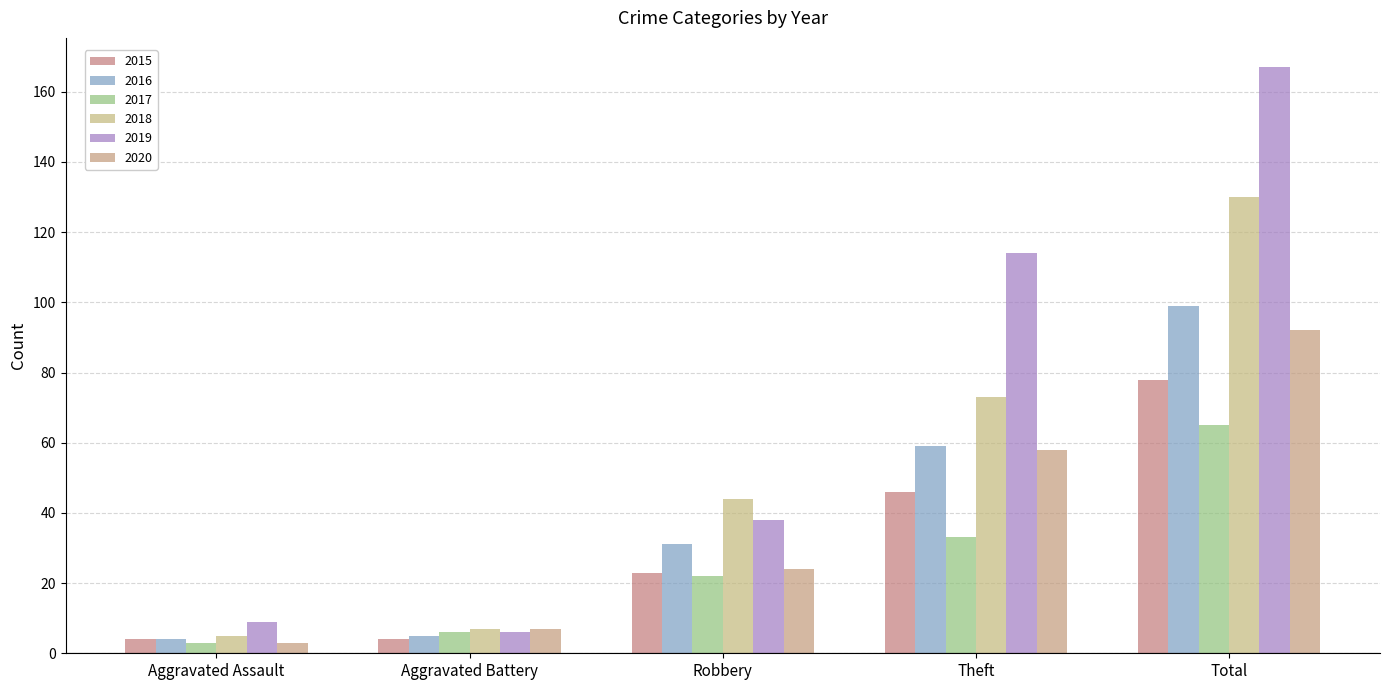

Are the bars grouped side by side (vs. stacked)?

Yes